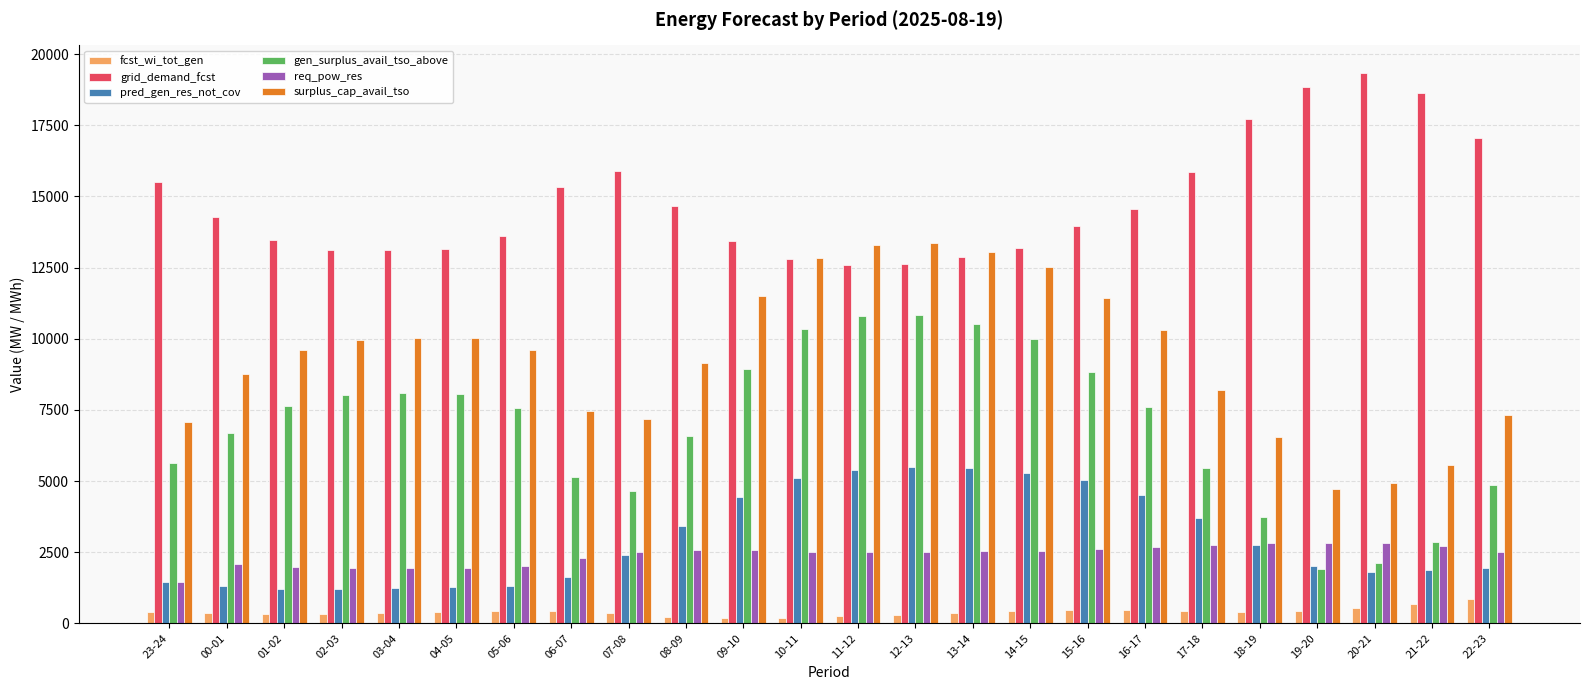

List the series in order of their peak value, highest first.

grid_demand_fcst, surplus_cap_avail_tso, gen_surplus_avail_tso_above, pred_gen_res_not_cov, req_pow_res, fcst_wi_tot_gen